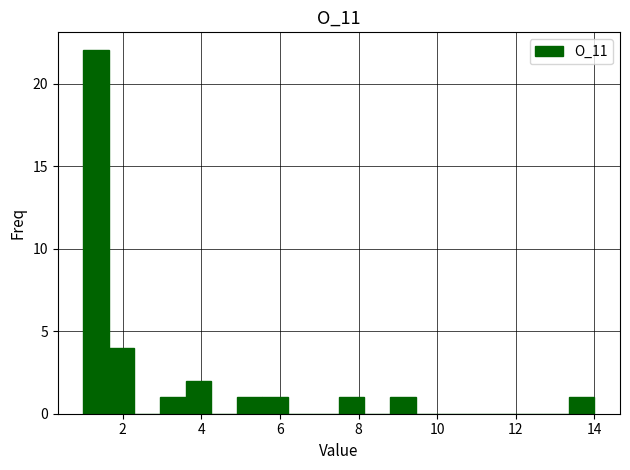

Read against the x-axis, roughly where is the centre of the tallest bar?

1.4